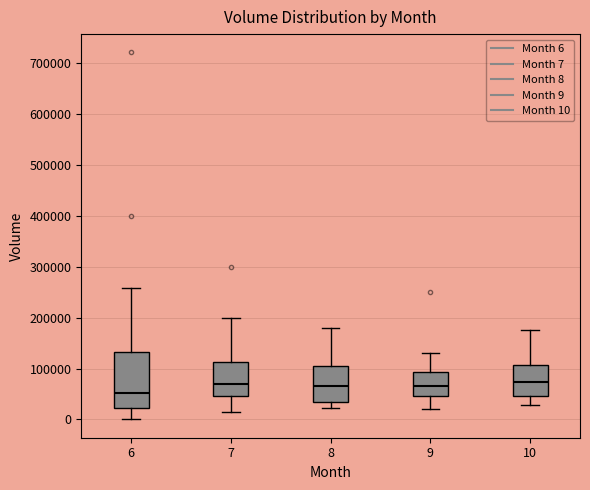

Where does the upper whisker of the box at x = 7 end on the y-axis? The values are not printed on the chart, so give them approximately, as read against the axis.

200000